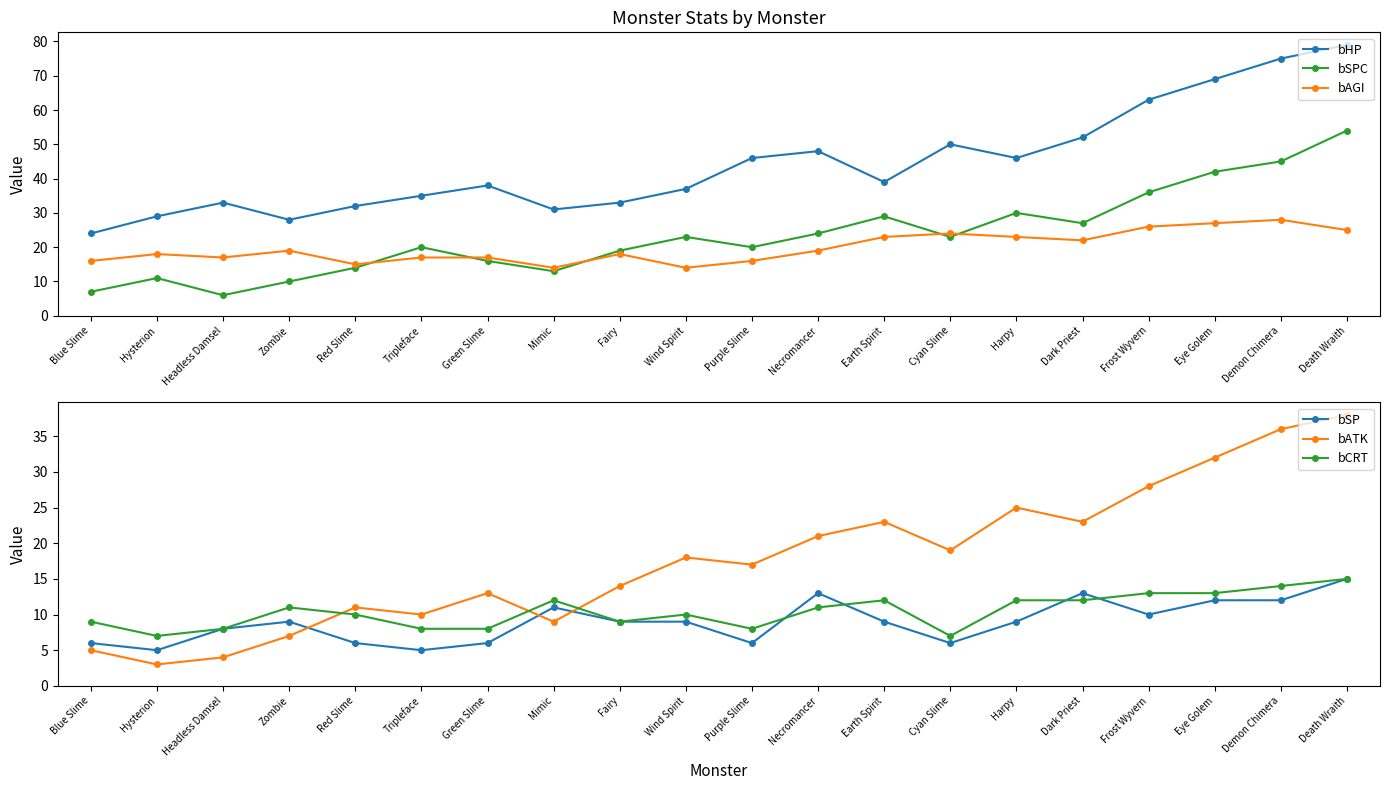

At which label is bSPC closest to 30?

Harpy